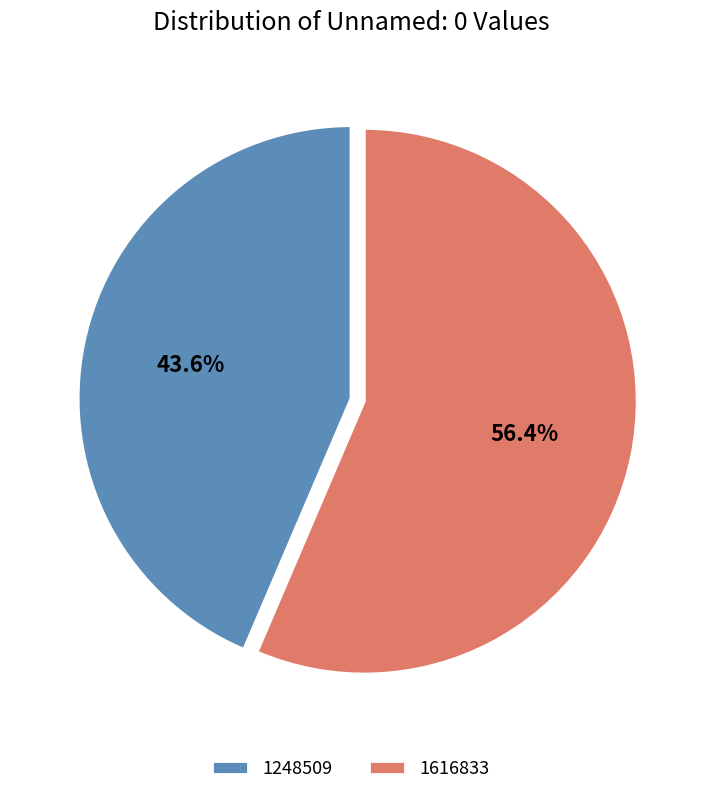

Does any single category account for the majority?

Yes